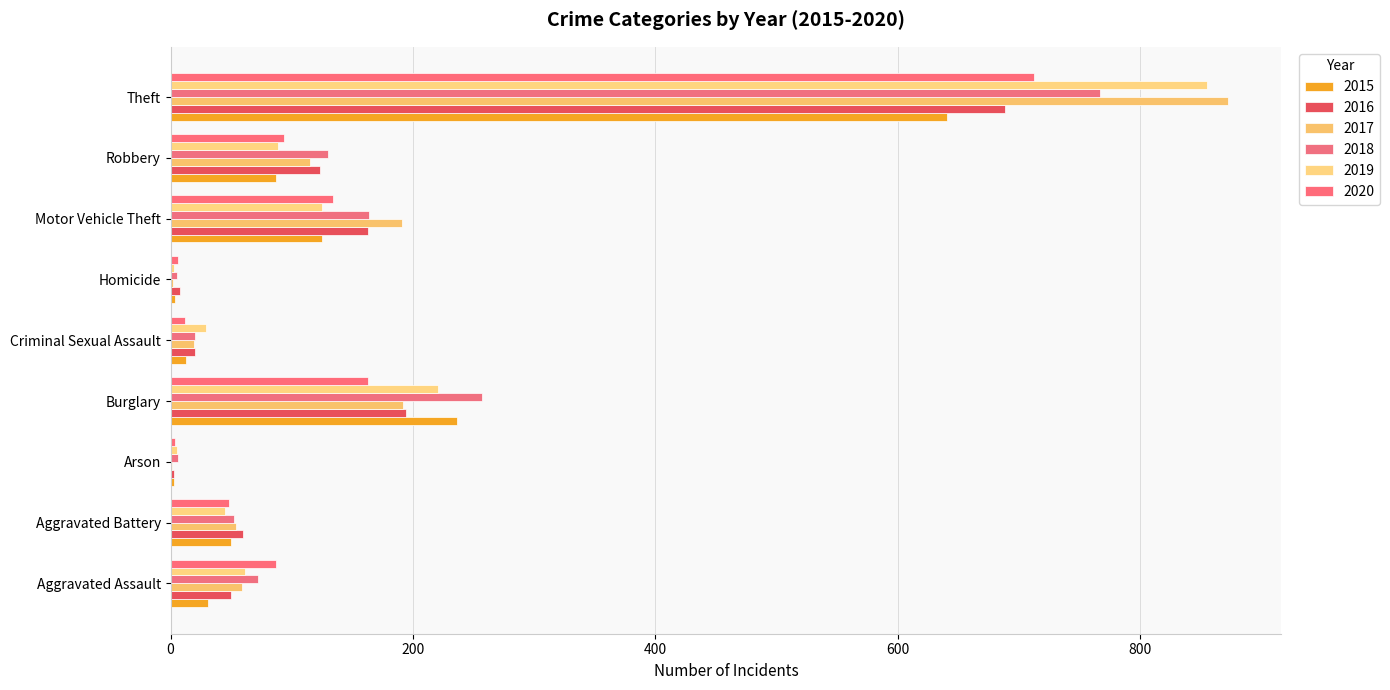

Reading right to left, what are all the values shown in this chart?

2015: Theft=641	Robbery=87	Motor Vehicle Theft=125	Homicide=4	Criminal Sexual Assault=13	Burglary=236	Arson=3	Aggravated Battery=50	Aggravated Assault=31
2016: Theft=689	Robbery=123	Motor Vehicle Theft=163	Homicide=8	Criminal Sexual Assault=20	Burglary=194	Arson=3	Aggravated Battery=60	Aggravated Assault=50
2017: Theft=873	Robbery=115	Motor Vehicle Theft=191	Homicide=2	Criminal Sexual Assault=19	Burglary=192	Arson=1	Aggravated Battery=54	Aggravated Assault=59
2018: Theft=767	Robbery=130	Motor Vehicle Theft=164	Homicide=5	Criminal Sexual Assault=20	Burglary=257	Arson=6	Aggravated Battery=52	Aggravated Assault=72
2019: Theft=855	Robbery=89	Motor Vehicle Theft=125	Homicide=3	Criminal Sexual Assault=29	Burglary=221	Arson=5	Aggravated Battery=45	Aggravated Assault=61
2020: Theft=713	Robbery=94	Motor Vehicle Theft=134	Homicide=6	Criminal Sexual Assault=12	Burglary=163	Arson=4	Aggravated Battery=48	Aggravated Assault=87